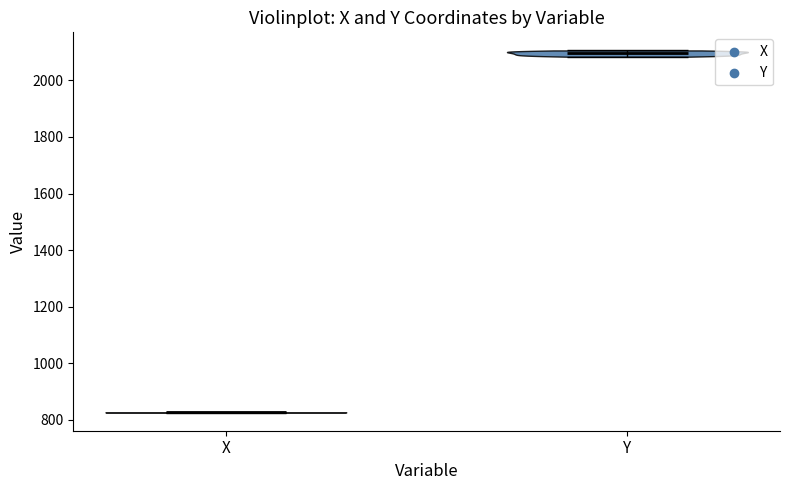

Where does the median line of the violin for Y sit on the y-axis? The values are not printed on the chart, so give them approximately, as read against the axis.

2100